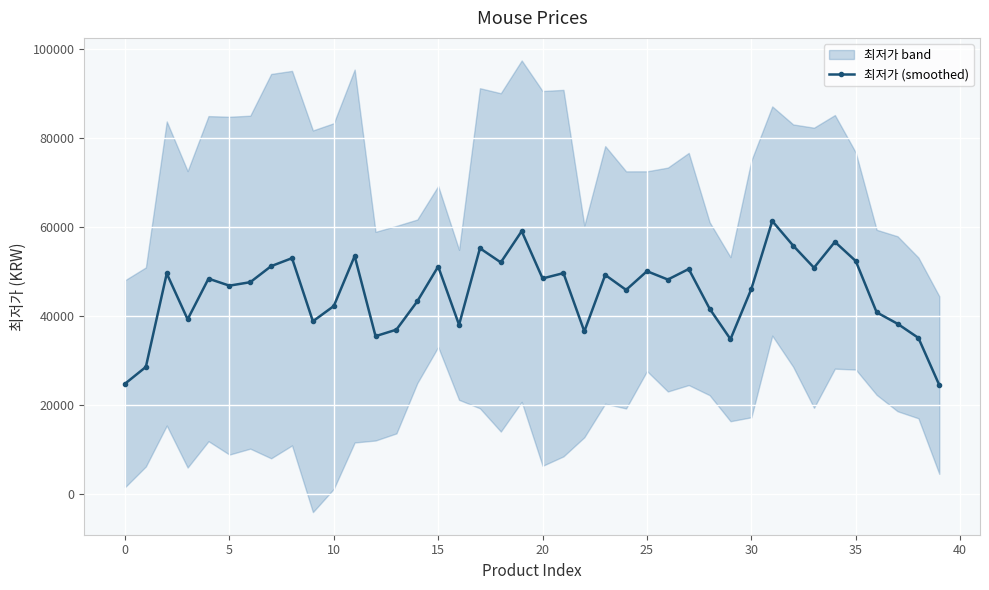

What is the value of the 40th point from the left?

24518.0